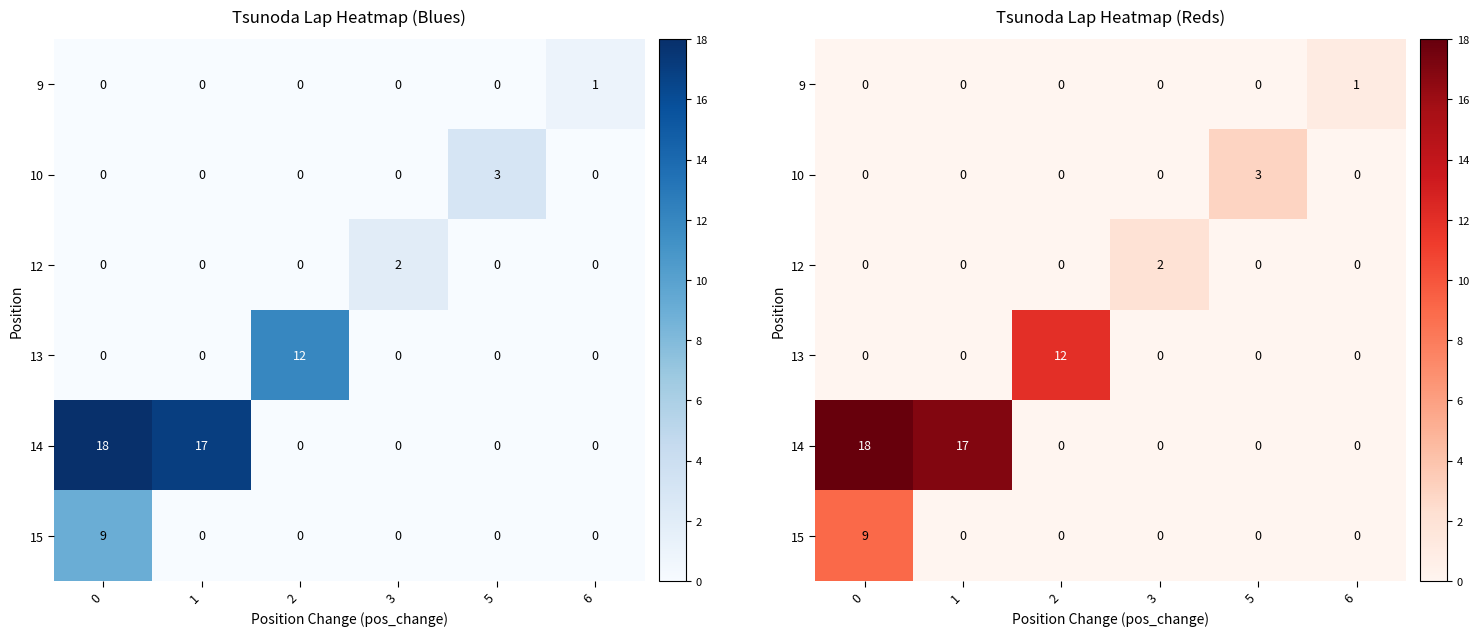

At which label does row_4 reach its minimum?

2